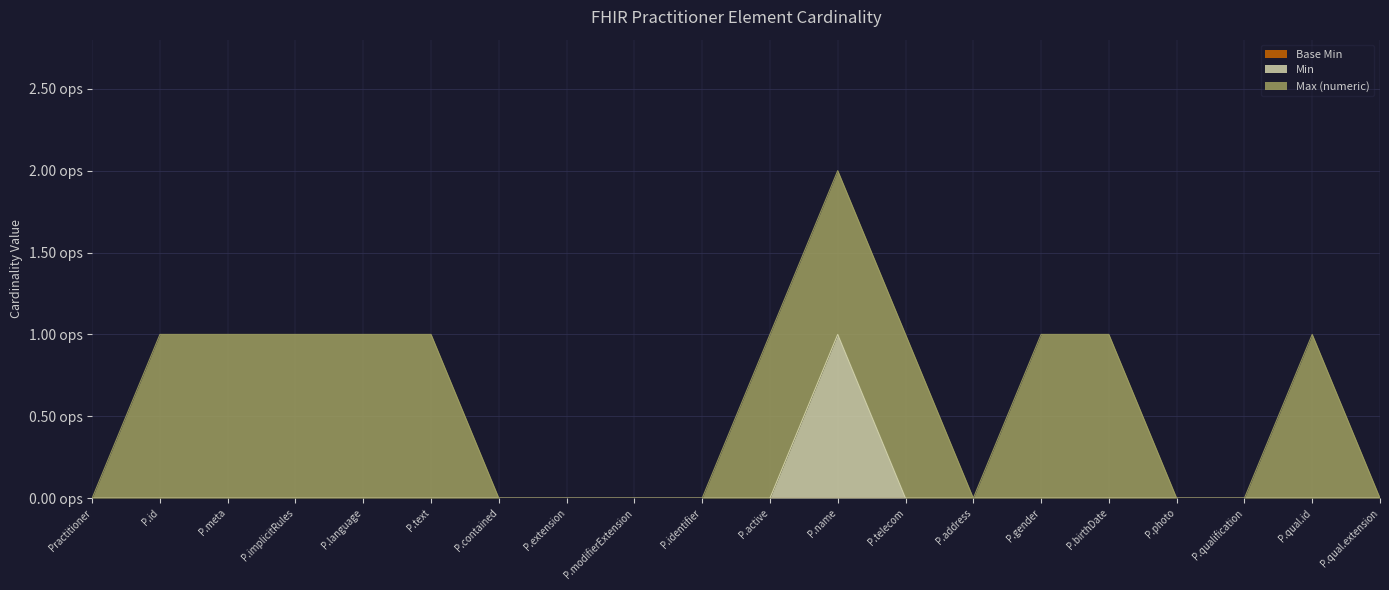

True or false: Max (numeric) and Min intersect in this chart.

False